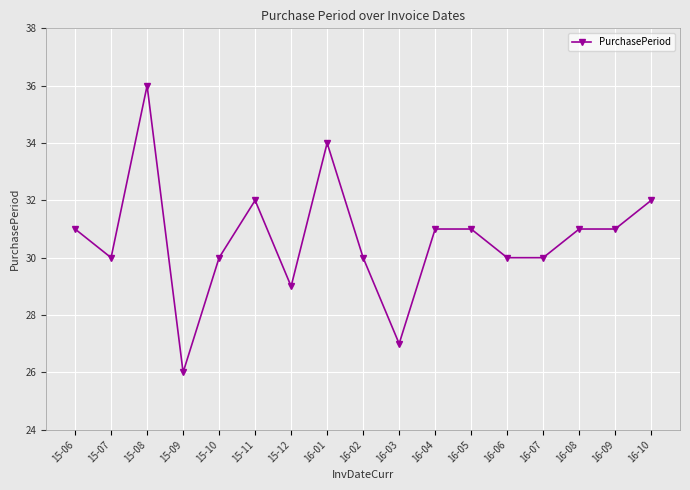

Which label corresponds to the smallest value in the chart?

15-09